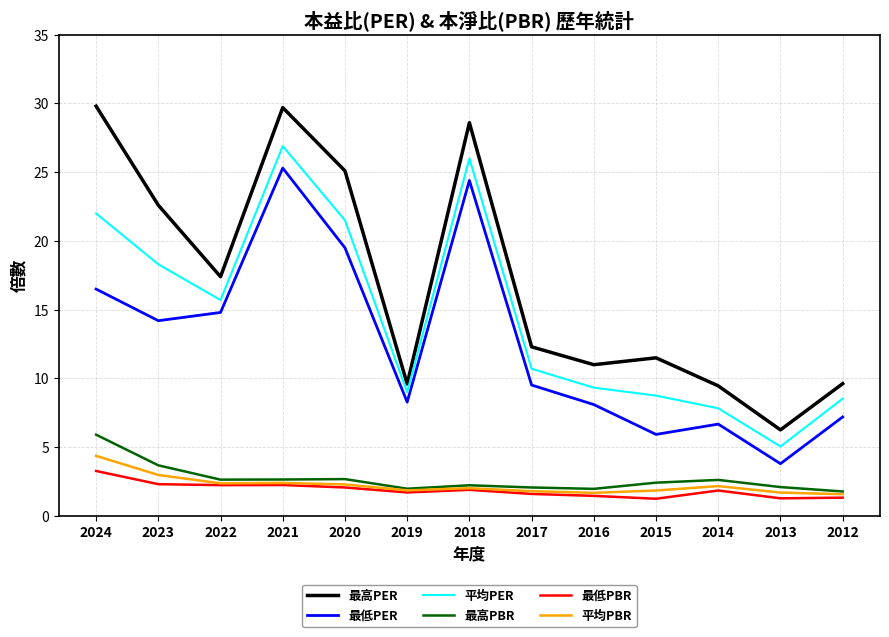

What is the sum of all 平均PBR values?

29.1